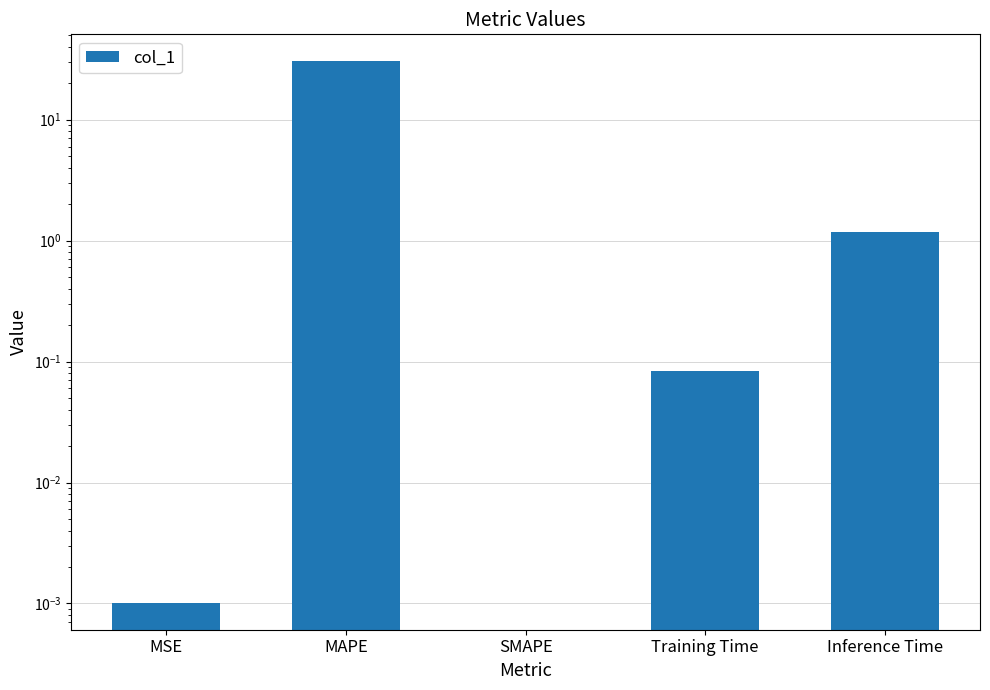

Reading left to right, list all the values displayed in this chart.

0.0	30.4	0.0	0.1	1.2